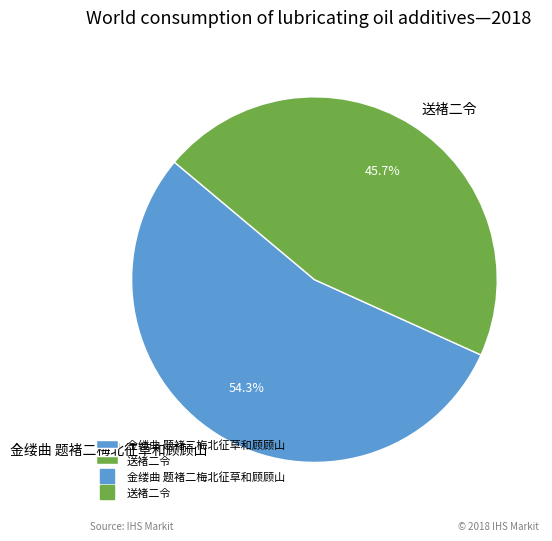

What is the ratio of the value at 送褚二令 to the value at 金缕曲 题褚二梅北征草和顾顾山?

0.8